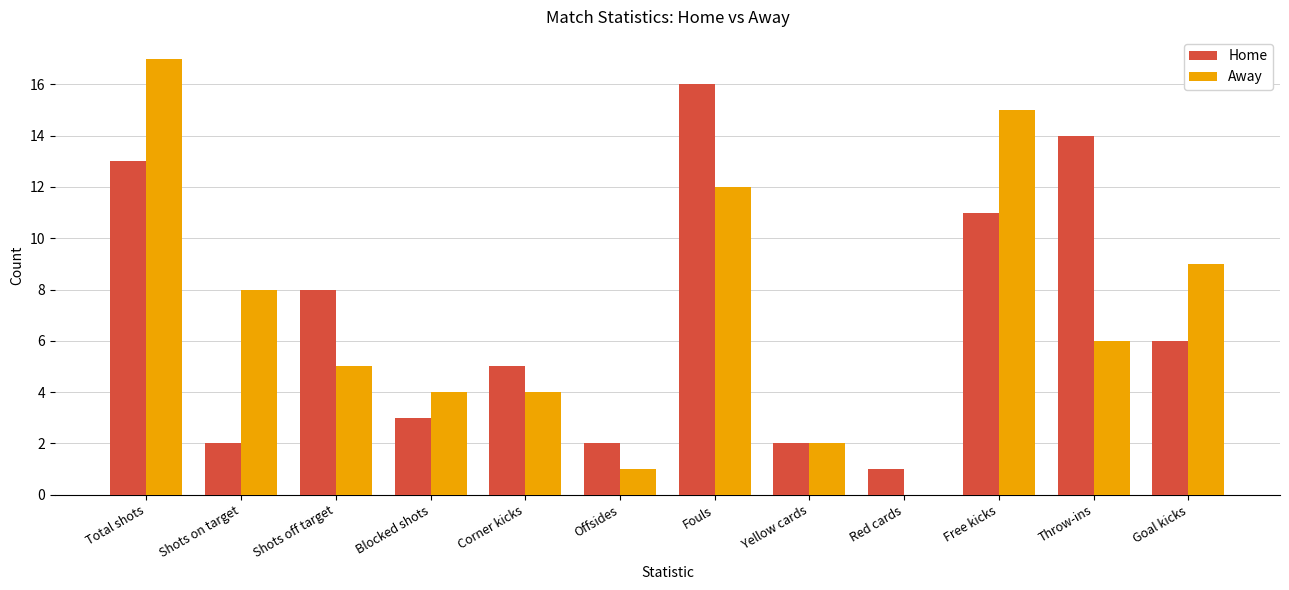

At which category is the sum across all series the highest?

Total shots